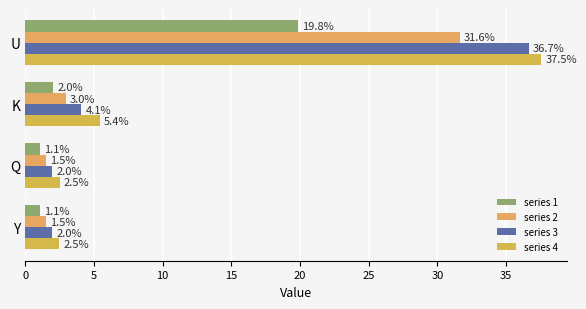

How many data points in series 2 are less than 2?

2